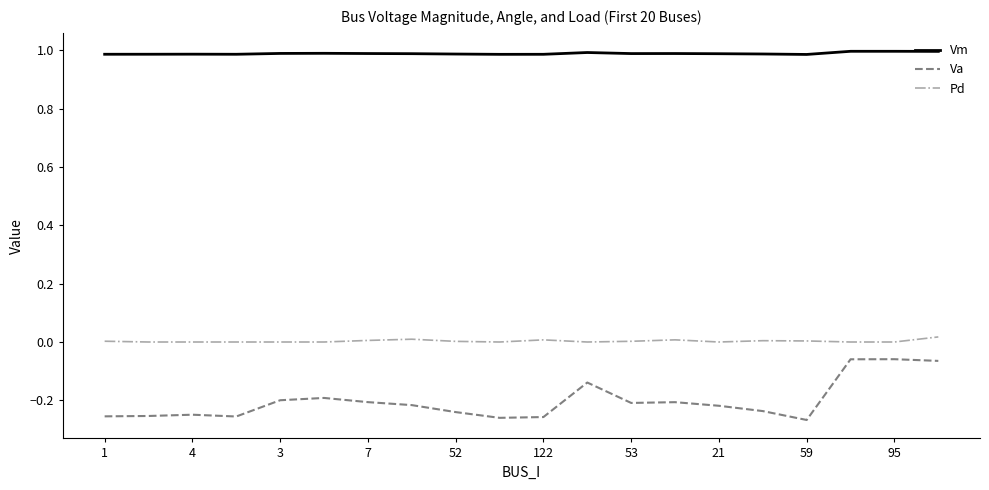

What is the maximum value shown in the chart?

1.0